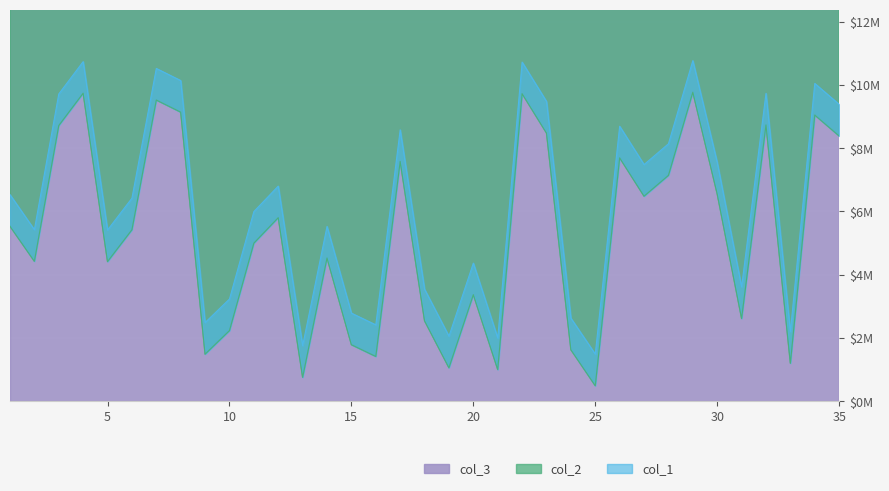

The col_2 series shows 7.5 at 30. True or false?

True